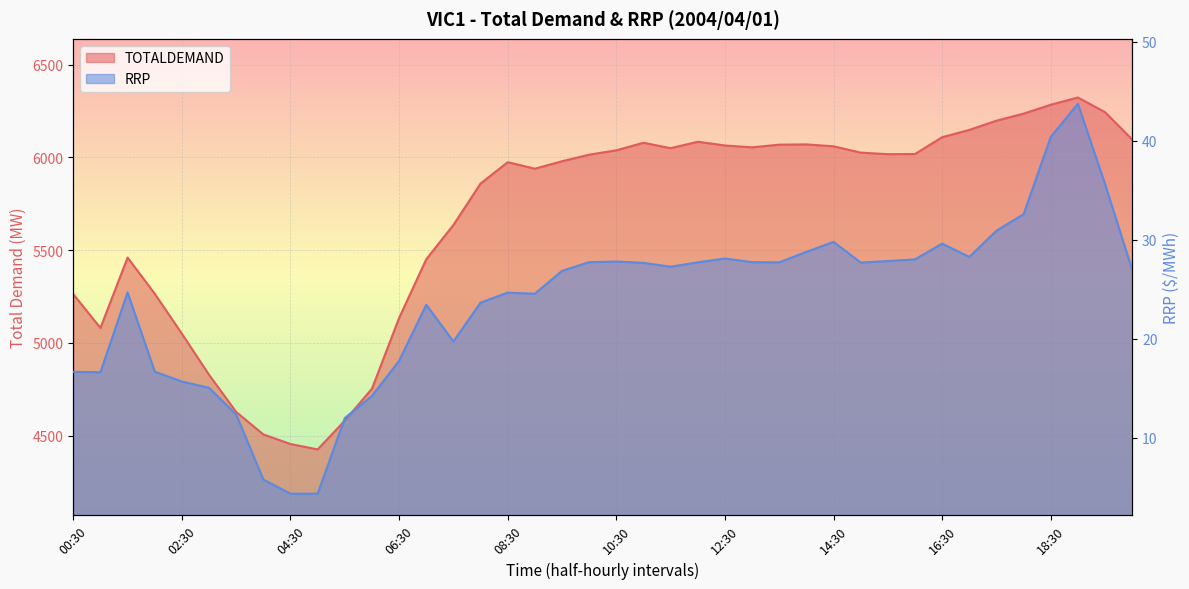

At which category does the chart reach its peak across all series?

19:00